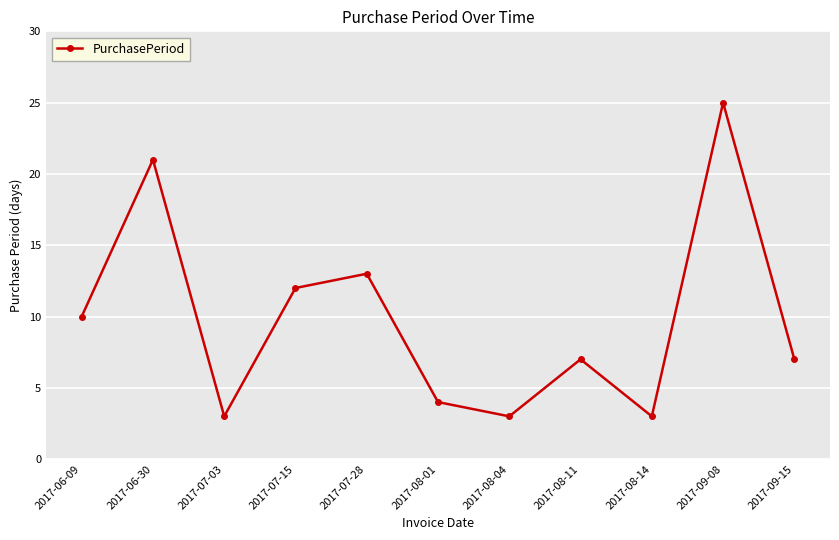

Count the number of categories in the chart.

11